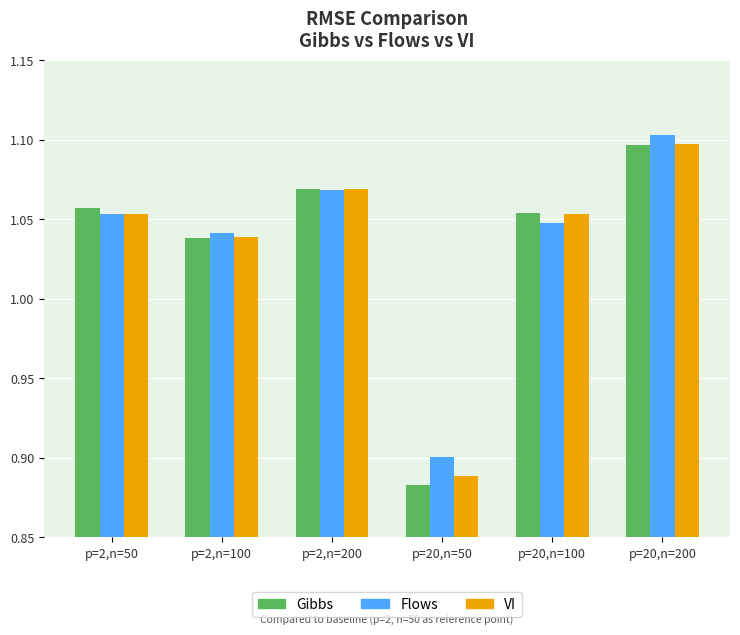

Where is Gibbs nearest to the value 0?

p=20,n=50